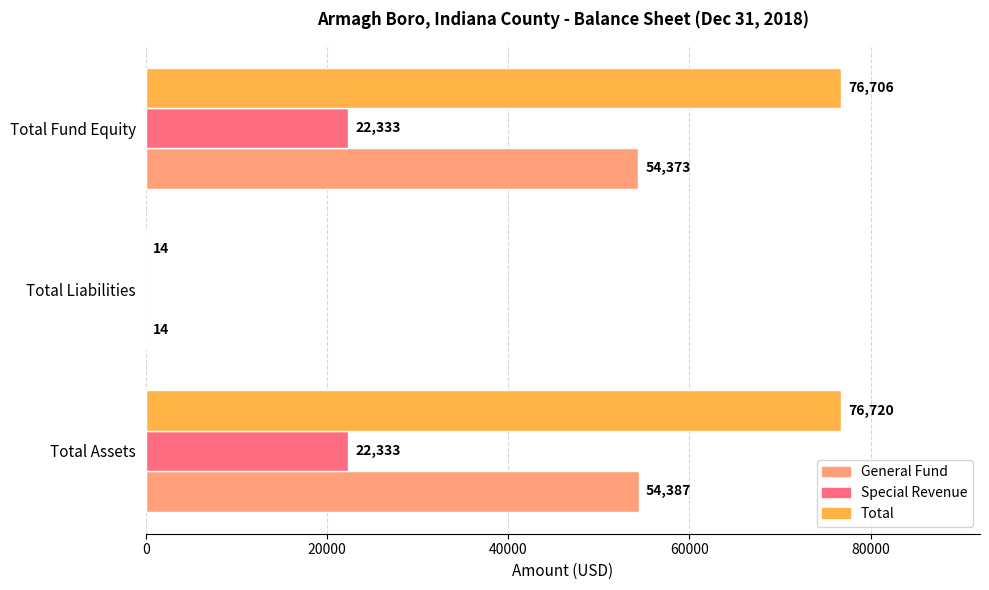

At which category is the sum across all series the highest?

Total Assets